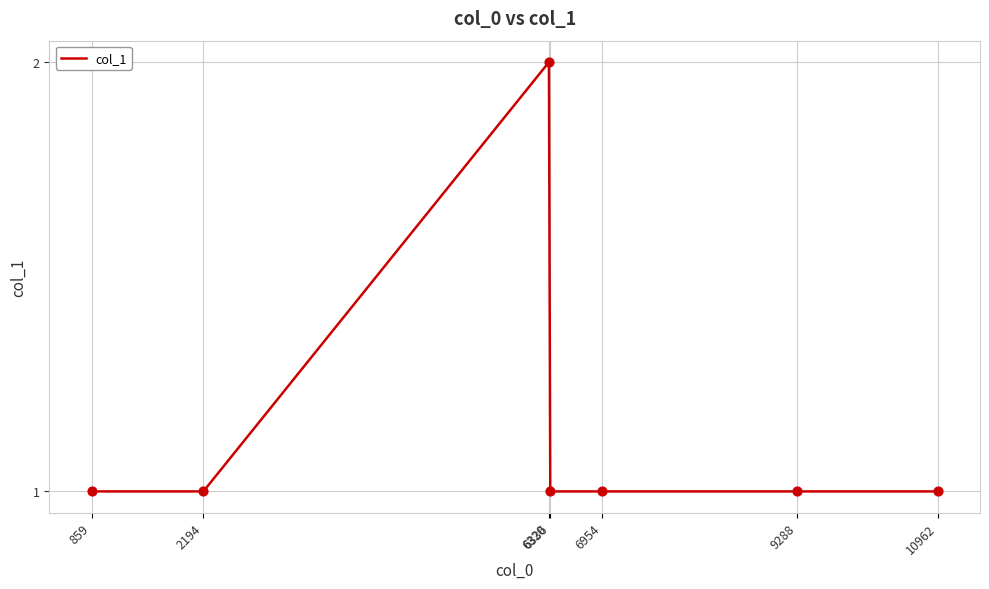

Approximately how many times larger is the value at 10962 compared to 6954?

1.0